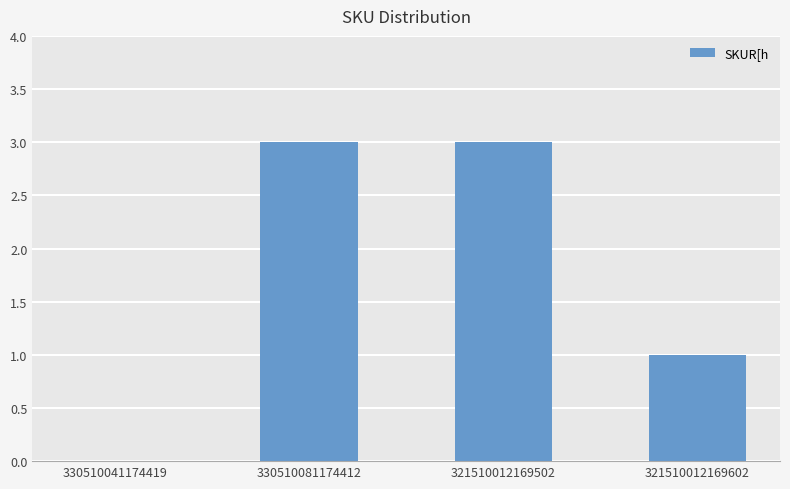

The chart shows a value of 3 at 330510081174412. True or false?

True